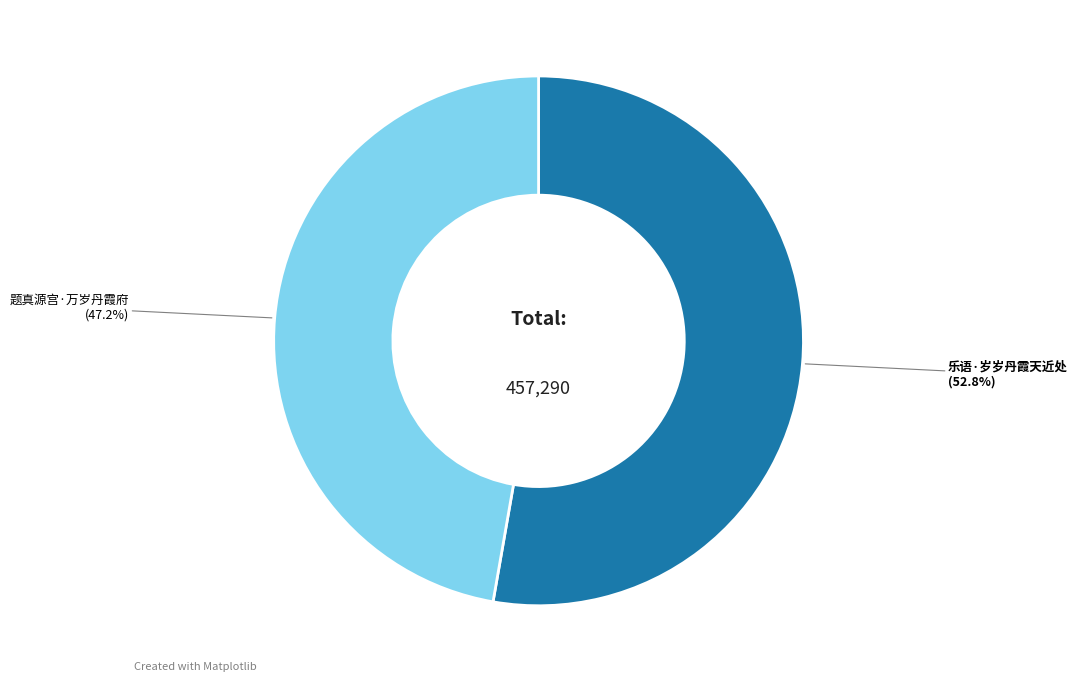

How many slices are in this pie chart?

2